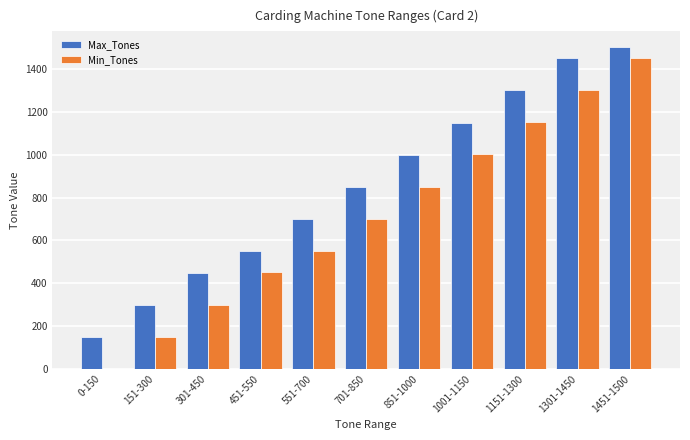

True or false: Min_Tones has a value of 263 at 451-550.

False